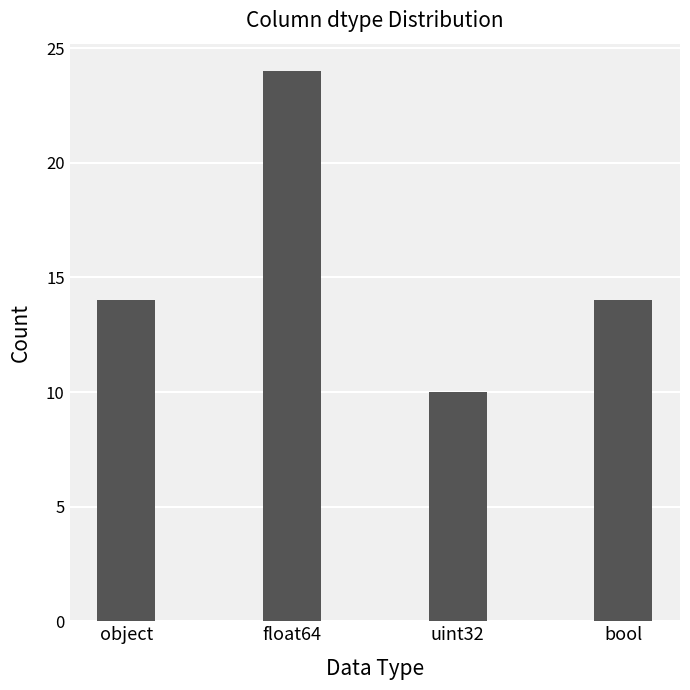

At which category does the chart reach its peak across all series?

float64